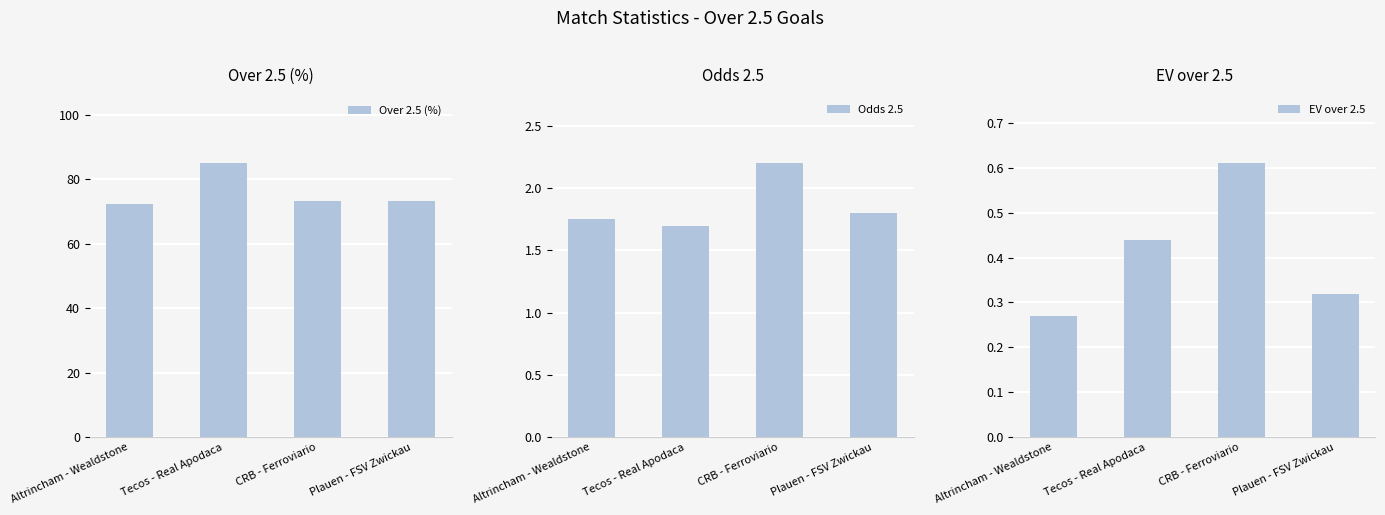

What position from the left is Plauen - FSV Zwickau?

4